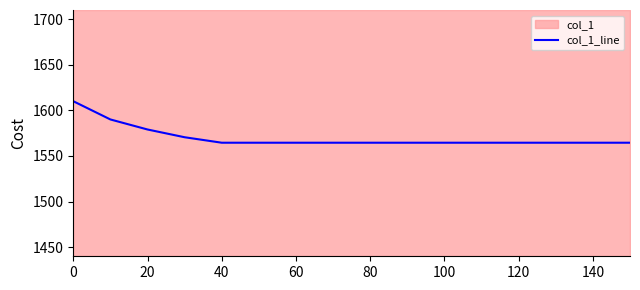

The col_1_line series shows 1564.5 at 120. True or false?

True